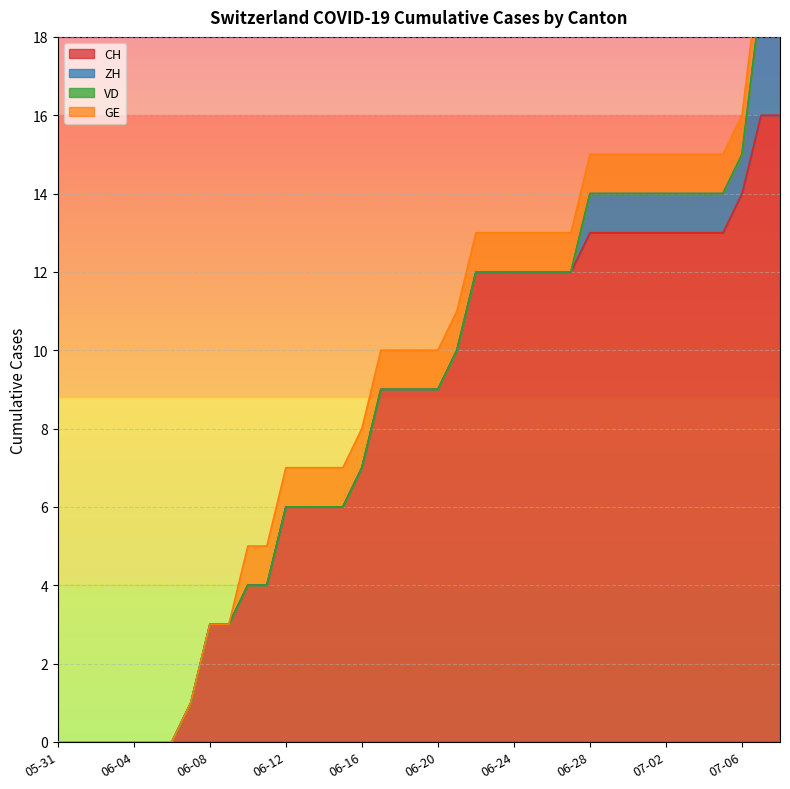

Rank the categories by GE value from highest to lowest.

2020-06-10, 2020-06-11, 2020-06-12, 2020-06-13, 2020-06-14, 2020-06-15, 2020-06-16, 2020-06-17, 2020-06-18, 2020-06-19, 2020-06-20, 2020-06-21, 2020-06-22, 2020-06-23, 2020-06-24, 2020-06-25, 2020-06-26, 2020-06-27, 2020-06-28, 2020-06-29, 2020-06-30, 2020-07-01, 2020-07-02, 2020-07-03, 2020-07-04, 2020-07-05, 2020-07-06, 2020-07-07, 2020-07-08, 2020-05-31, 2020-06-01, 2020-06-02, 2020-06-03, 2020-06-04, 2020-06-05, 2020-06-06, 2020-06-07, 2020-06-08, 2020-06-09